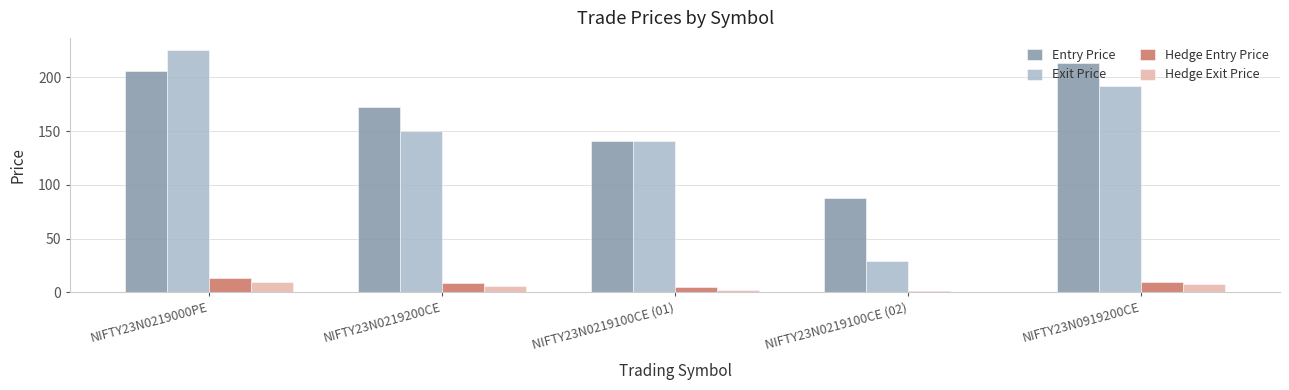

Between NIFTY23N0219000PE and NIFTY23N0919200CE, which series saw the biggest shift?

Exit Price